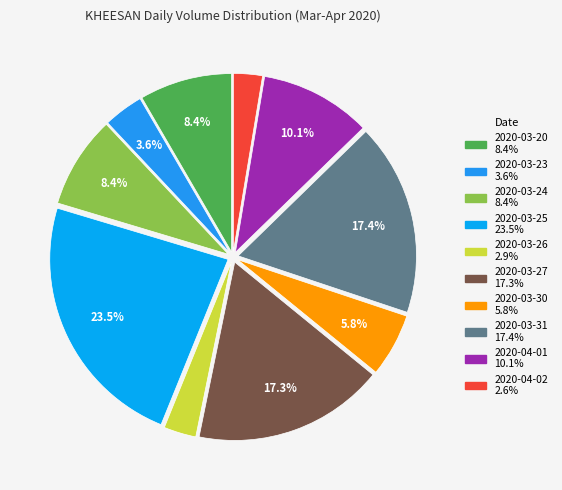

To the nearest percent, what is the combined percentage of 2020-03-26 and 2020-03-30?

9%